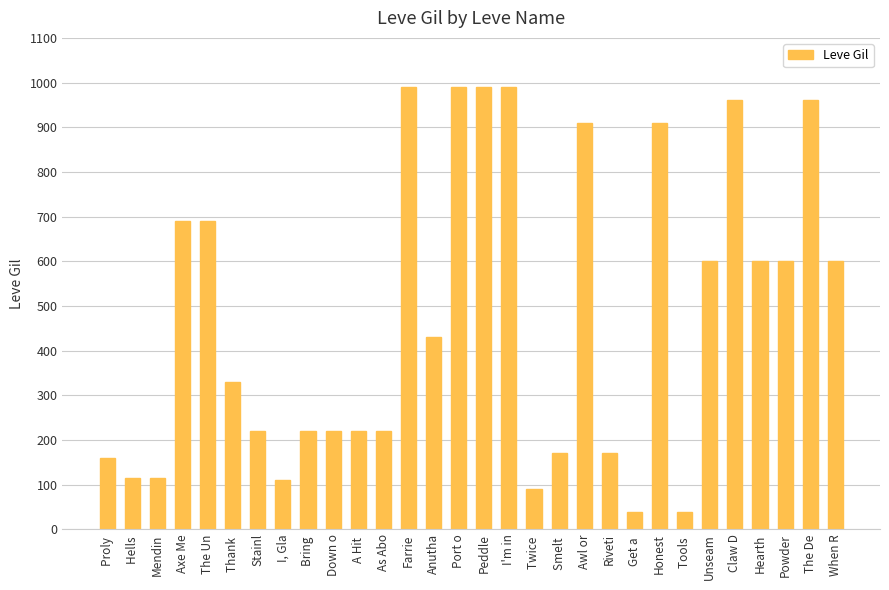

What is the ratio of the value at Mendin to the value at The Un?

0.2